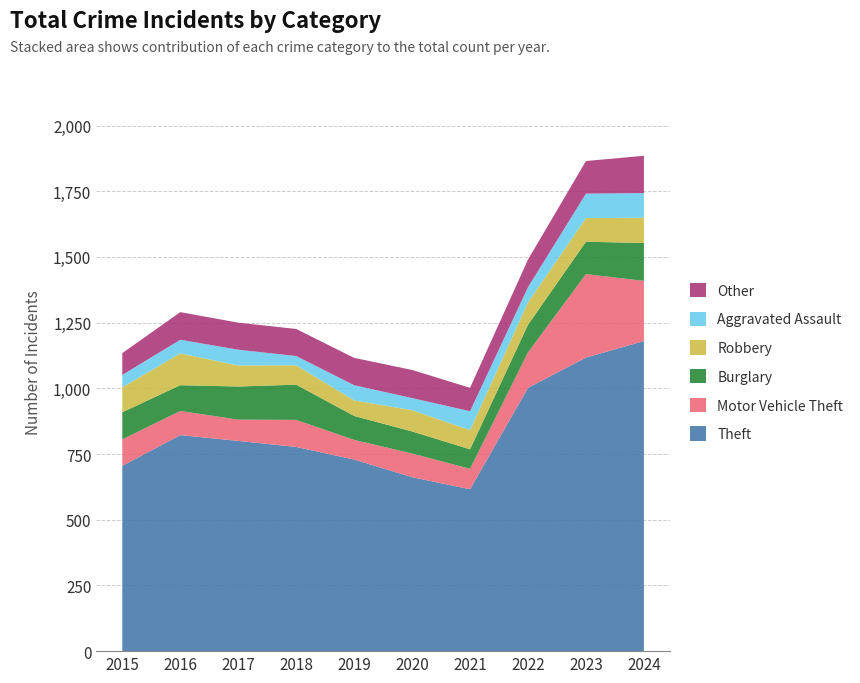

Reading left to right, extract all data points from this chart.

Theft: 705	822	800	777	729	662	616	1002	1117	1180
Motor Vehicle Theft: 101	92	81	103	75	90	78	135	318	229
Burglary: 103	98	126	134	91	84	74	105	123	144
Robbery: 95	121	80	74	59	81	73	85	90	96
Aggravated Assault: 47	52	60	35	58	46	72	58	93	94
Other: 83	105	103	103	104	107	89	105	124	142